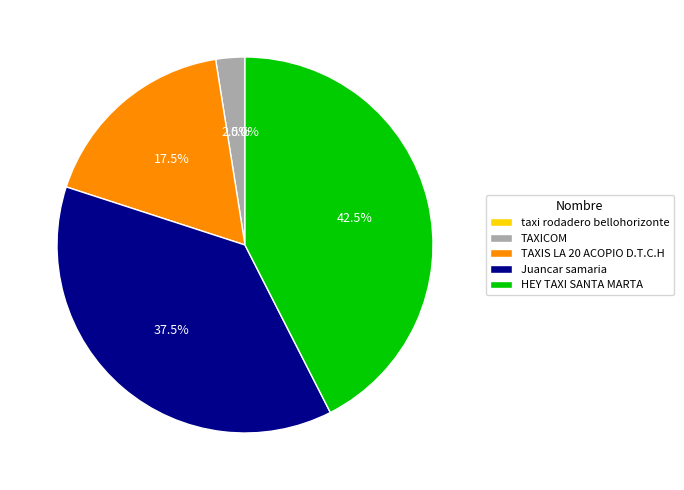

How many slices are in this pie chart?

5